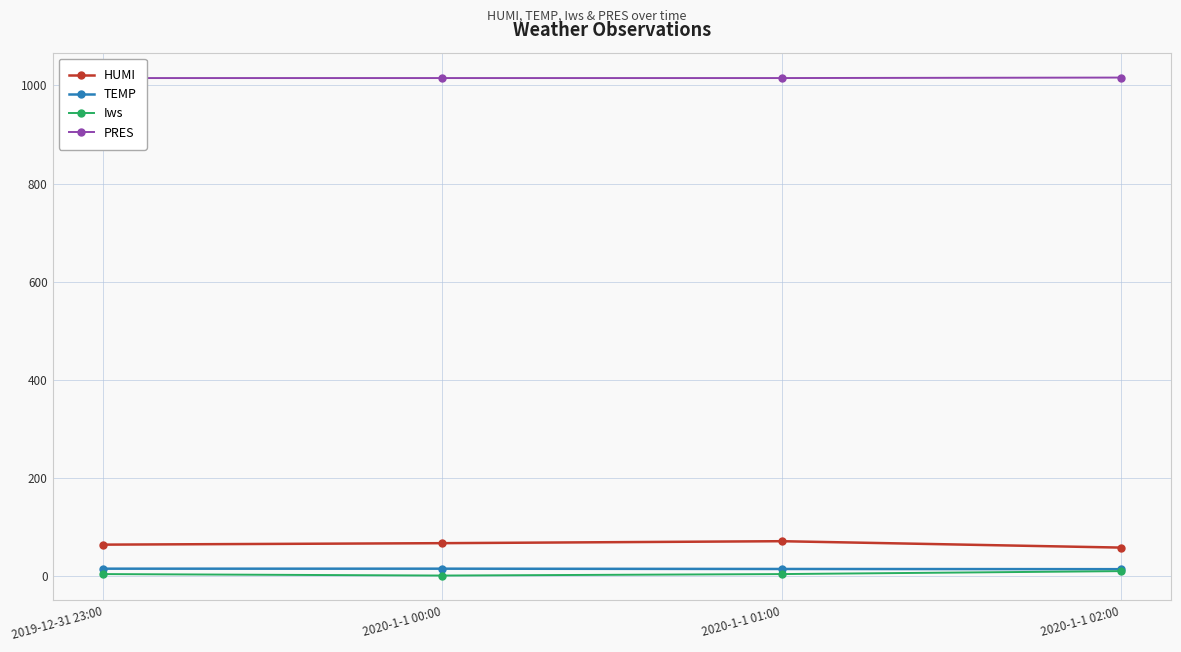

What is the difference between the maximum and second lowest values in the PRES series?

1.0